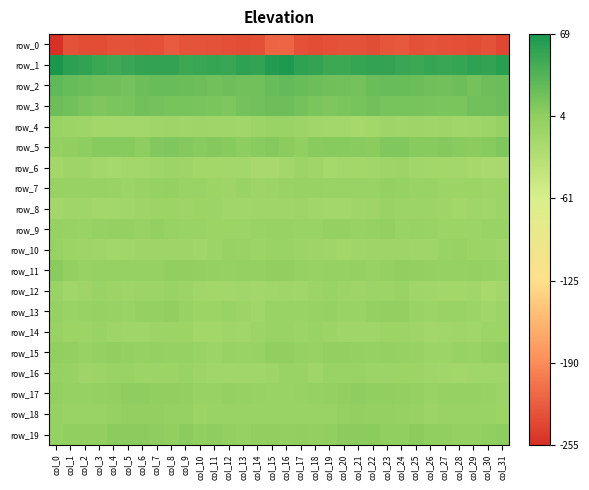

The row_18 series shows 0.8 at col_6. True or false?

True